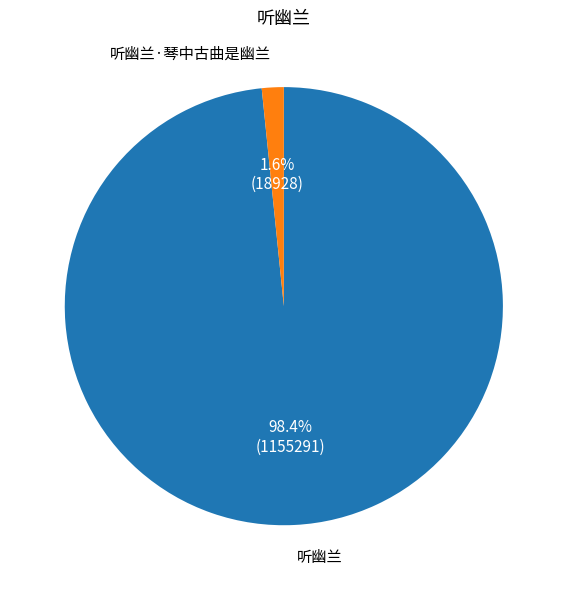

To the nearest percent, what percentage of the pie is 听幽兰·琴中古曲是幽兰?

2%